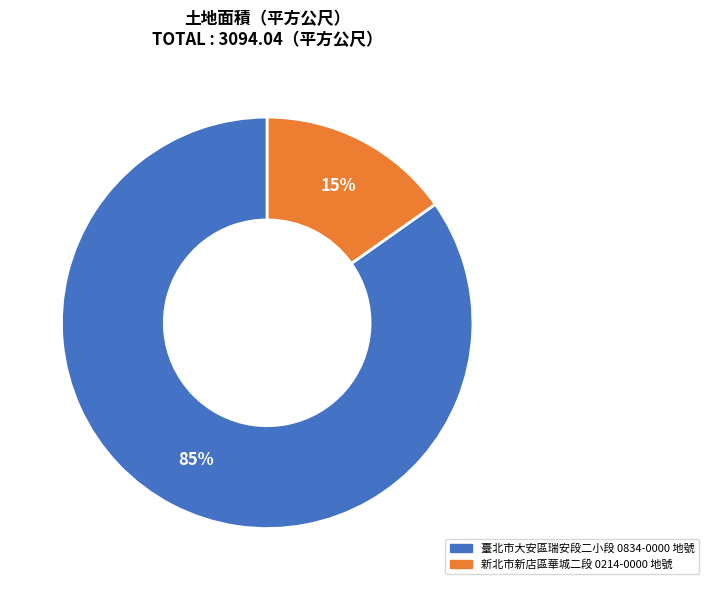

Is there a majority slice in this chart?

Yes